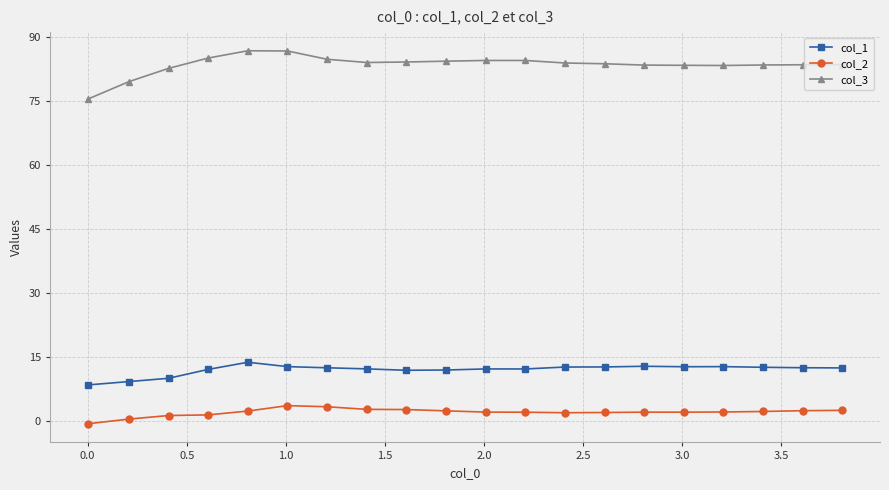

List the series in order of their peak value, lowest first.

col_2, col_1, col_3